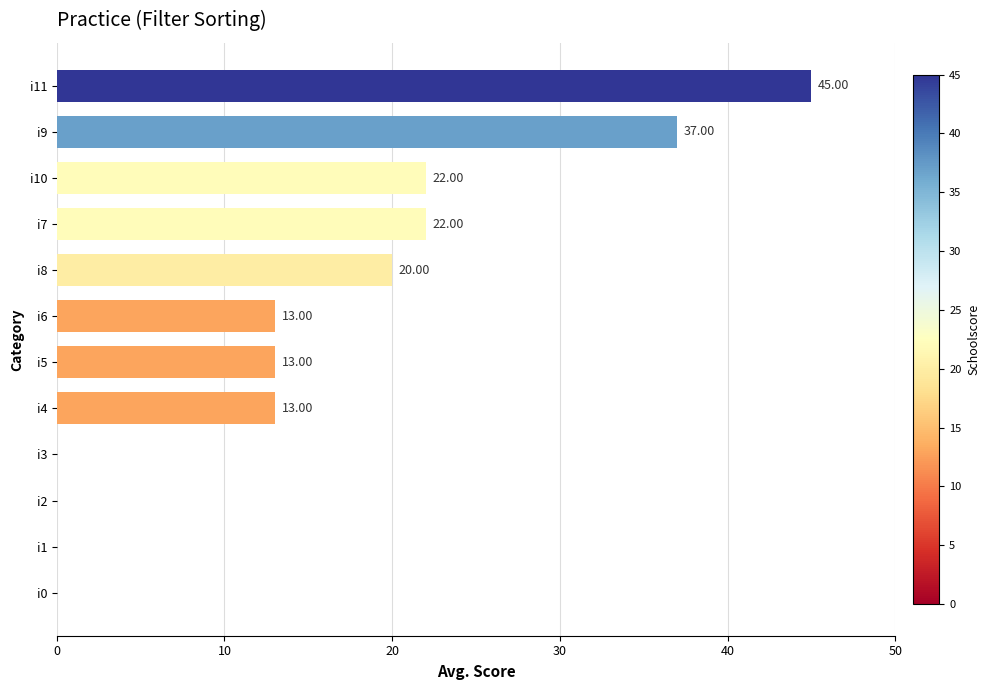

Which has a higher value, i3 or i5?

i5